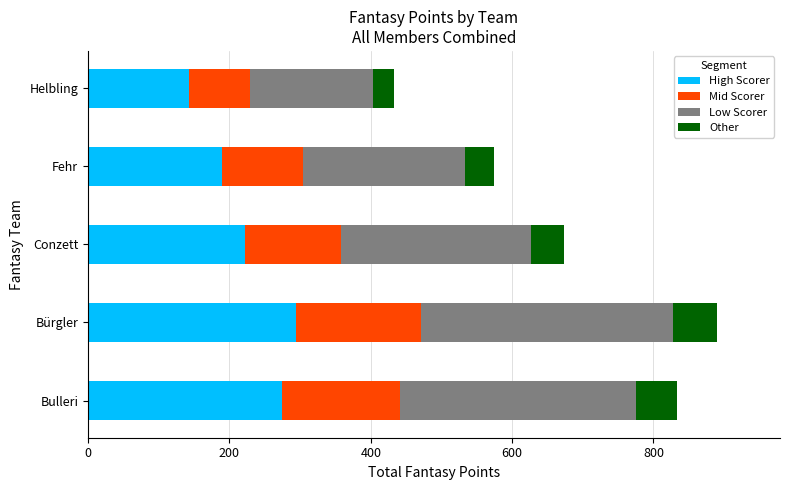

What value does the High Scorer series have at Bulleri?

274.9